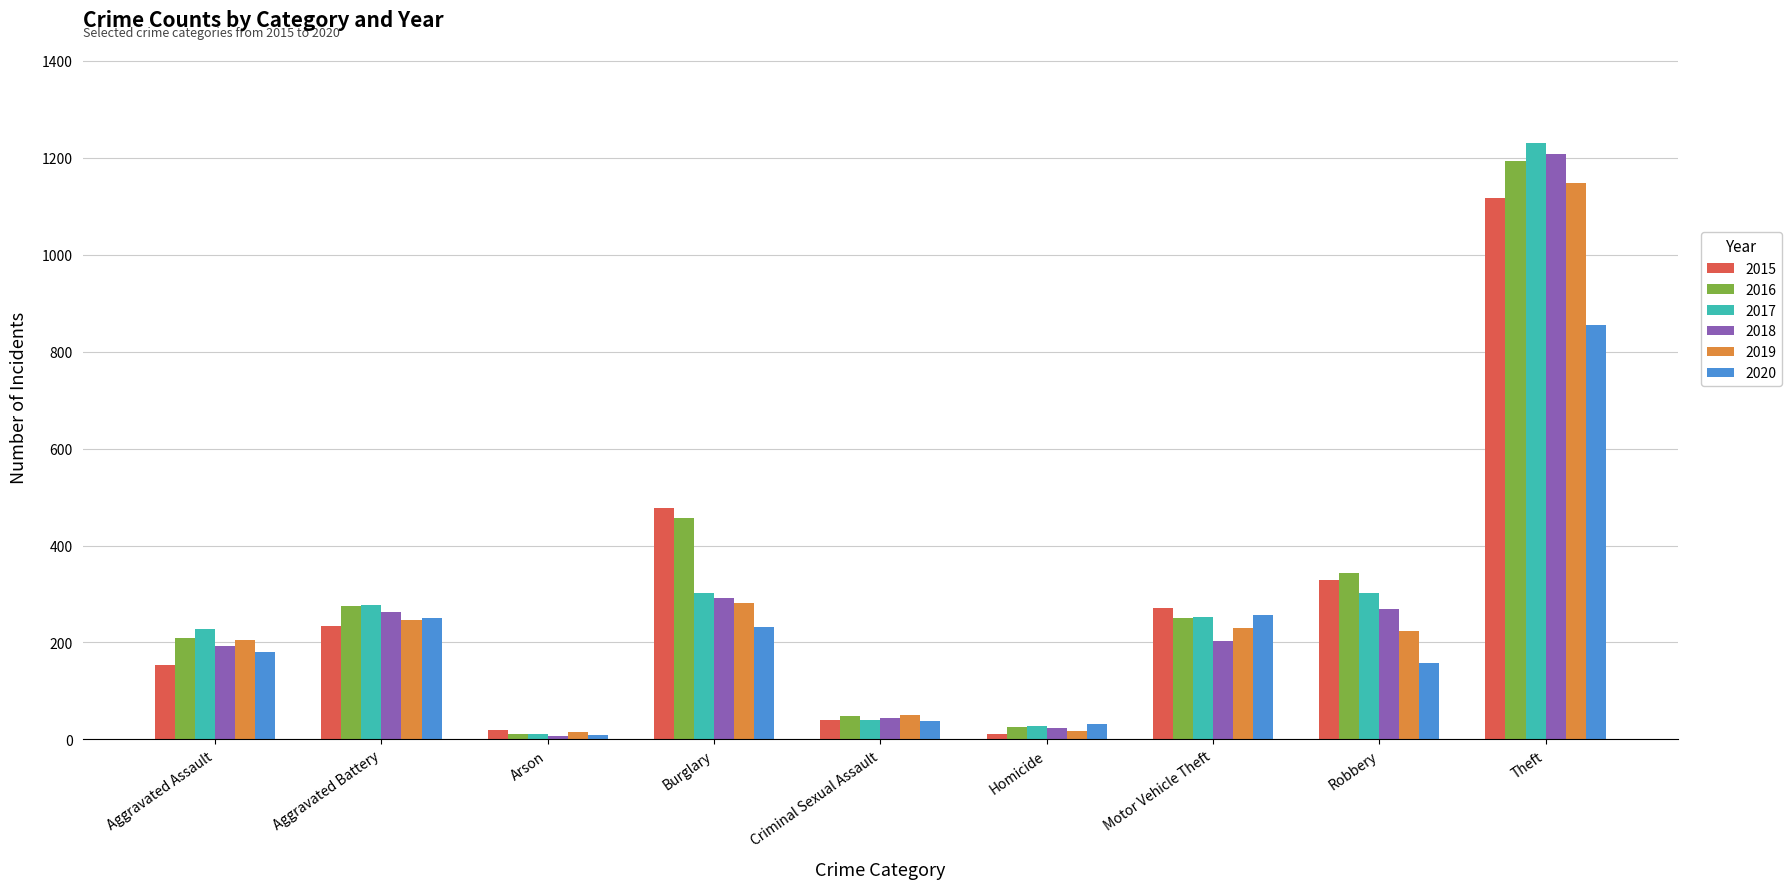

Does the chart contain any negative values?

No